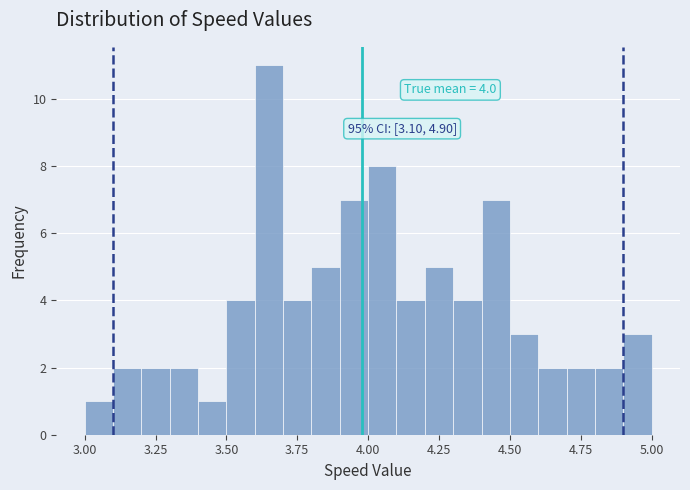

Read against the x-axis, roughly where is the centre of the tallest bar?

3.65